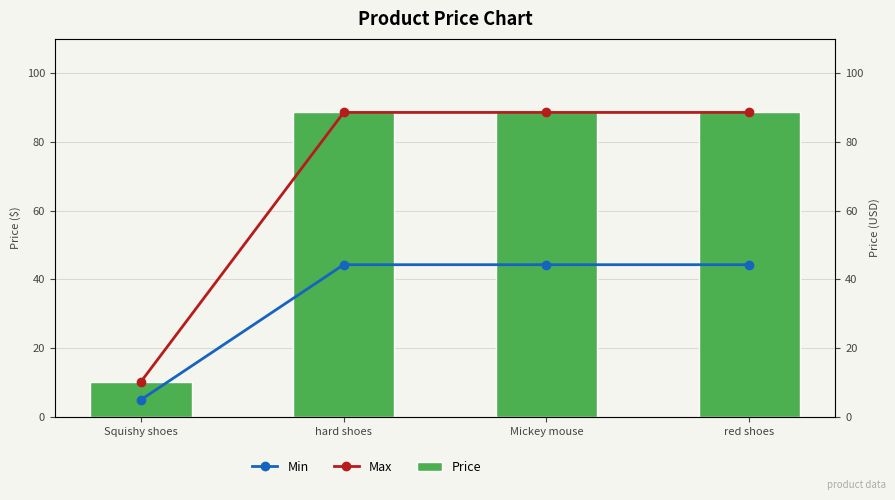

Rank the series by their maximum value, from lowest to highest.

Min, Max, Price